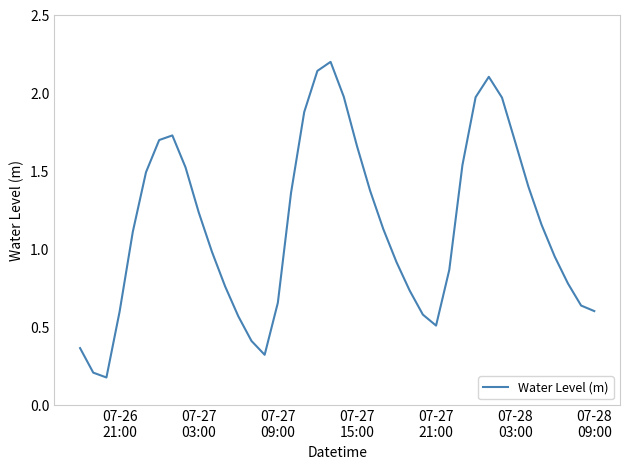

How many lines are shown in the chart?

1